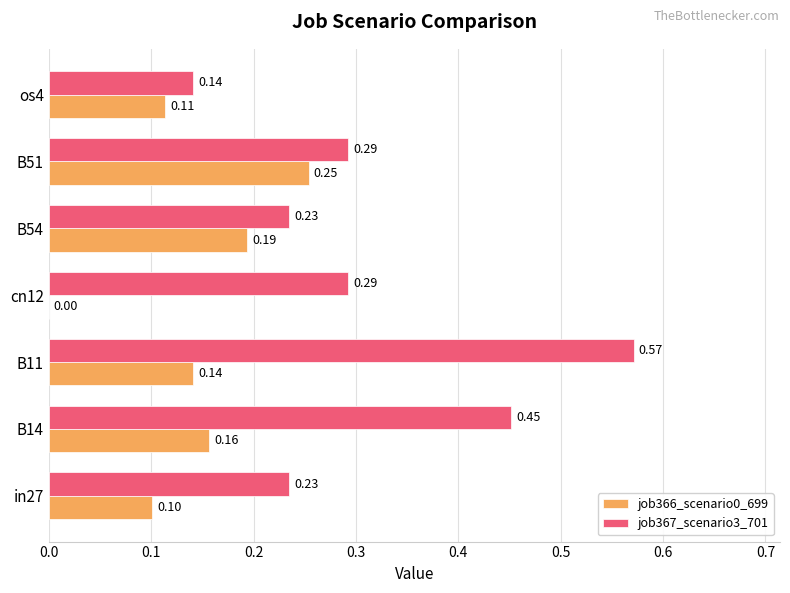

At which category is the sum across all series the highest?

B11